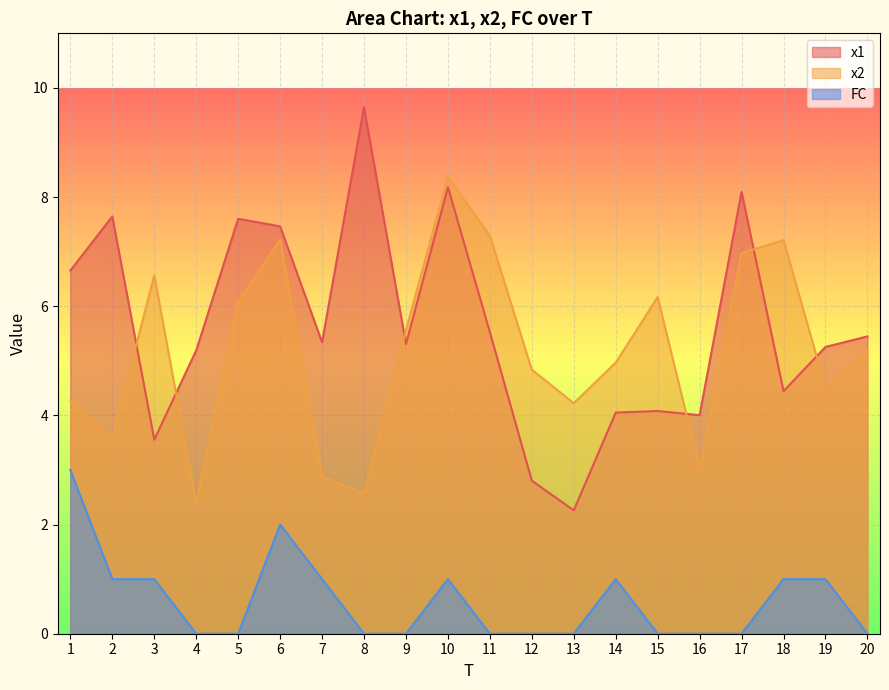

Which series changed the most between 10 and 20?

x2